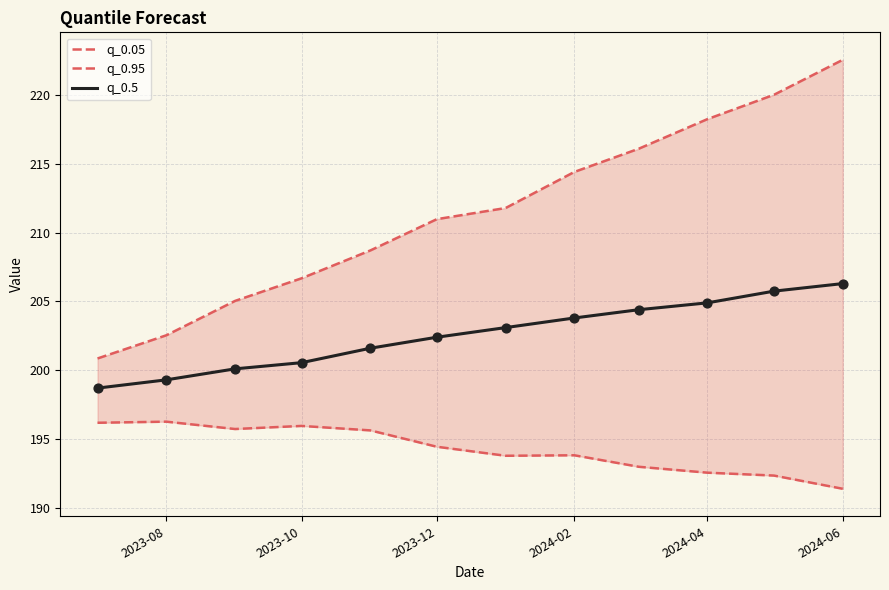

What are all the series names shown in the legend?

q_0.05, q_0.95, q_0.5